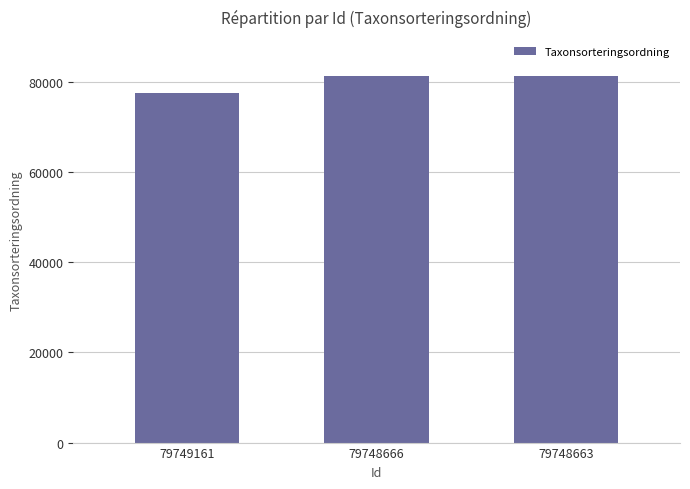

What is the value of the 3rd bar from the left?

81236